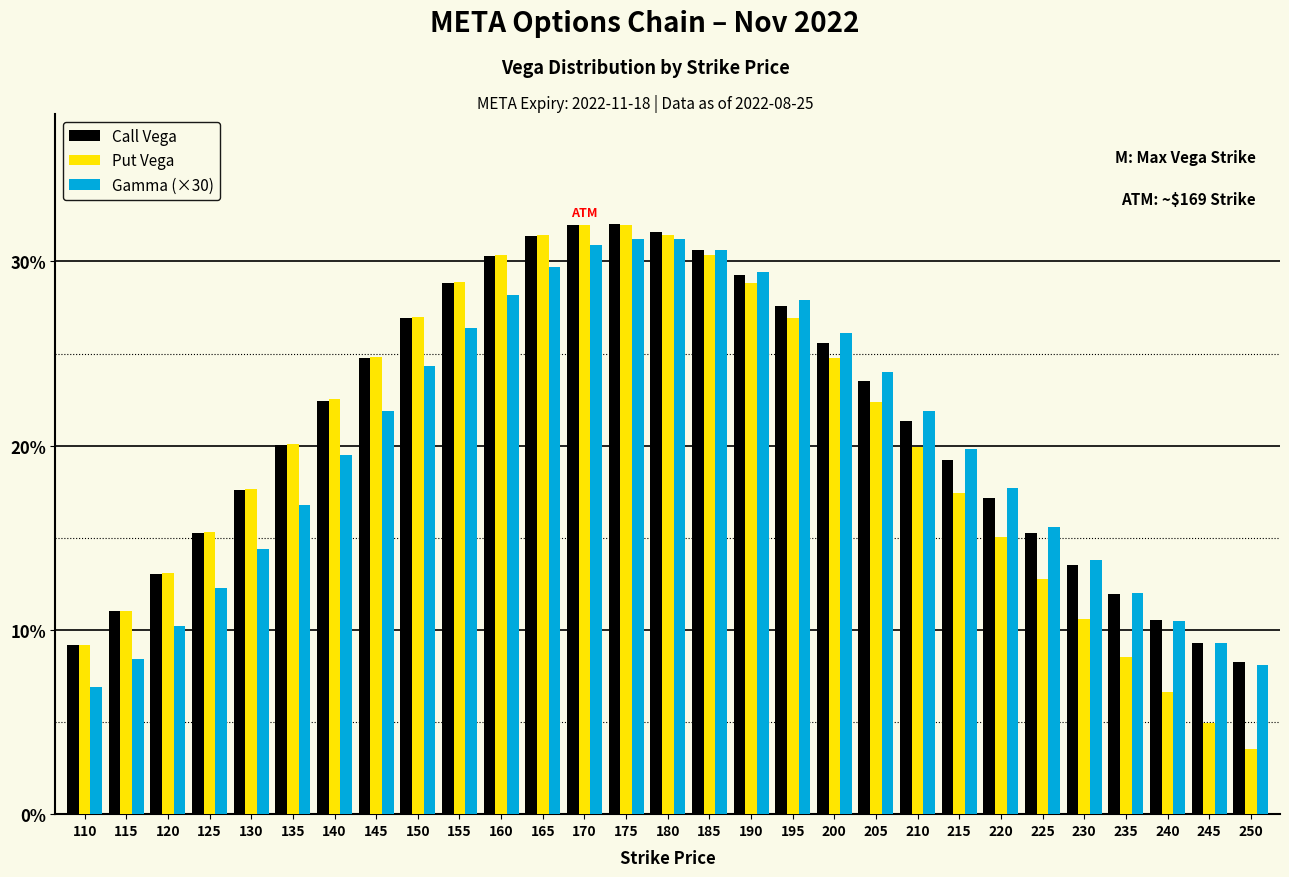

What are all the series names shown in the legend?

Call Vega, Put Vega, Gamma (×30)